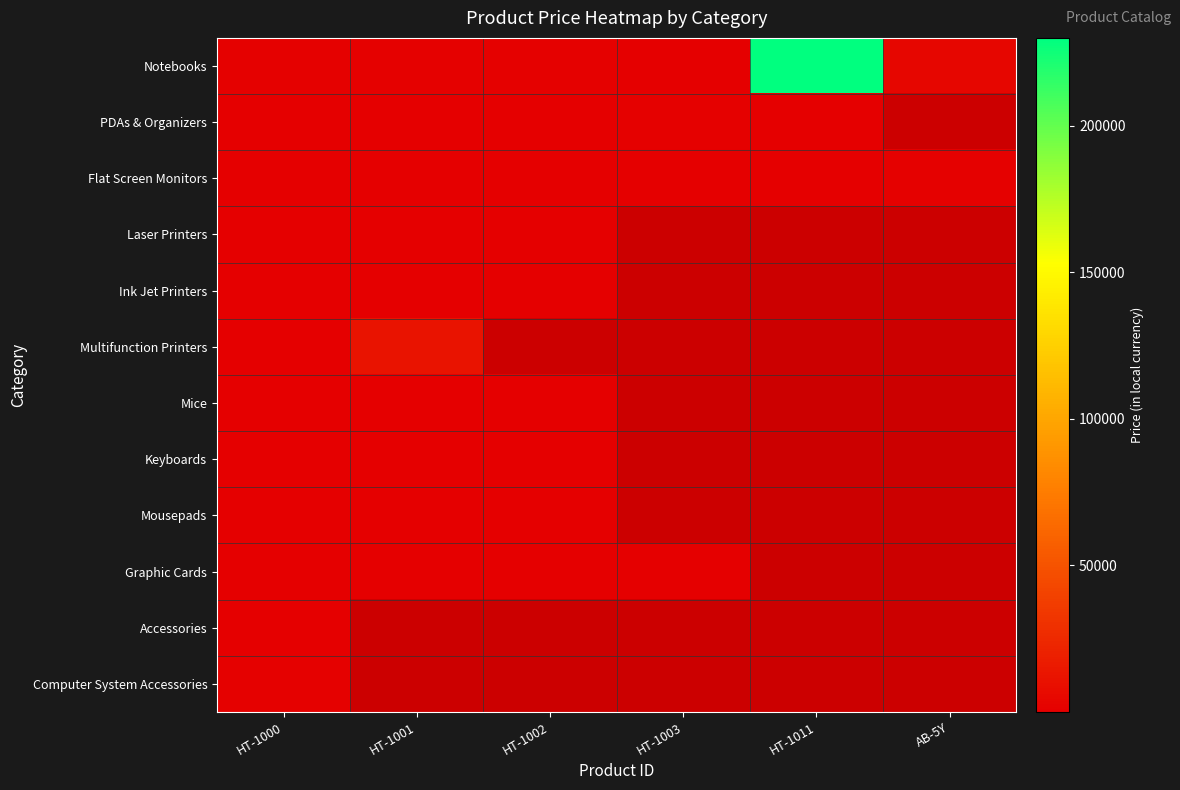

How many data points does each series have?

6